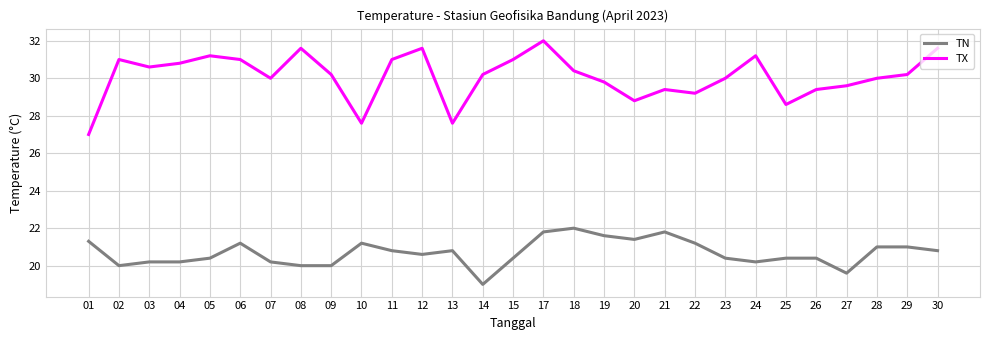

Rank the series at 27 from highest to lowest value.

TX, TN